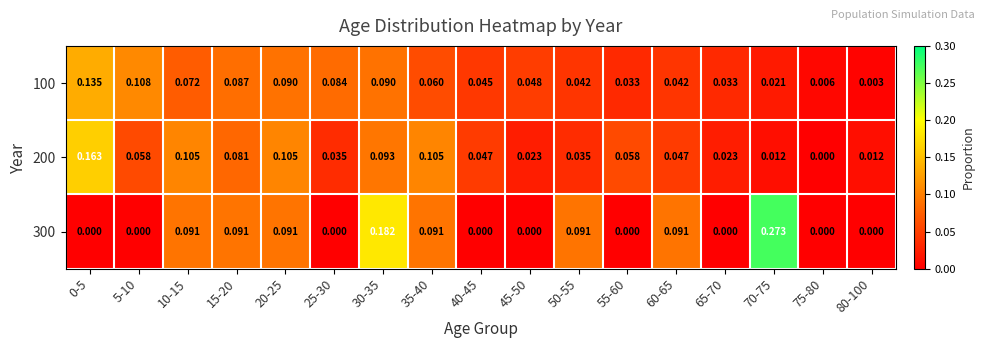

Is the value of 300 at 5-10 greater than the value of 100 at 0-5?

No